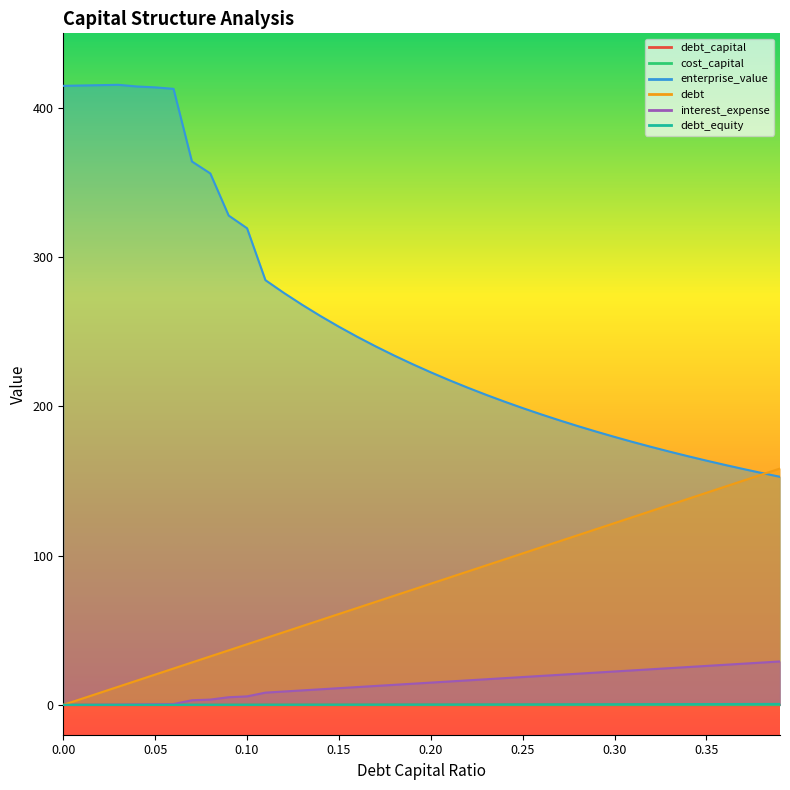

The value of debt_equity at 0.01 is 0.0. True or false?

False